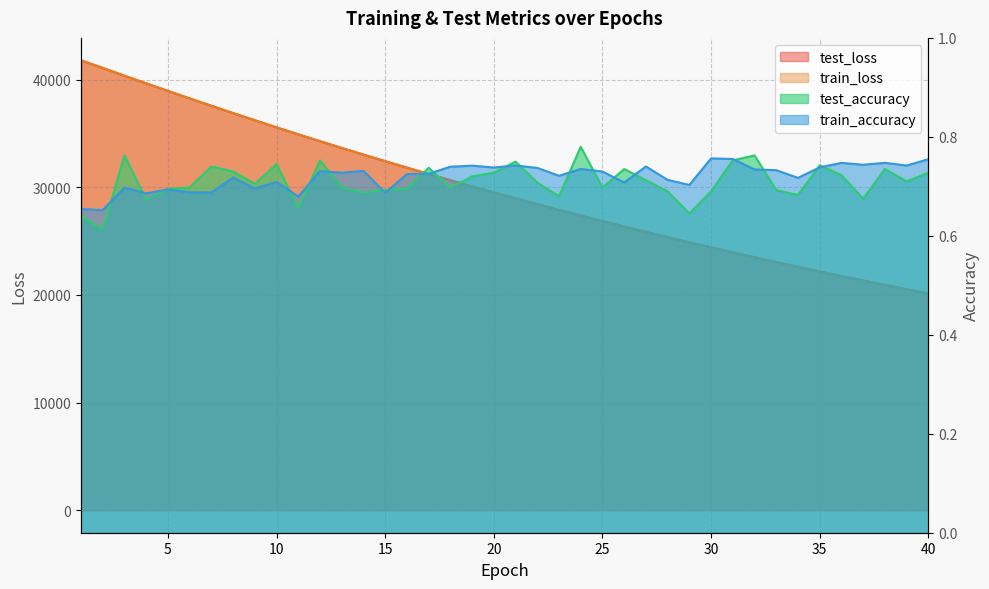

Count the train_accuracy values in the range 0 to 1.

40